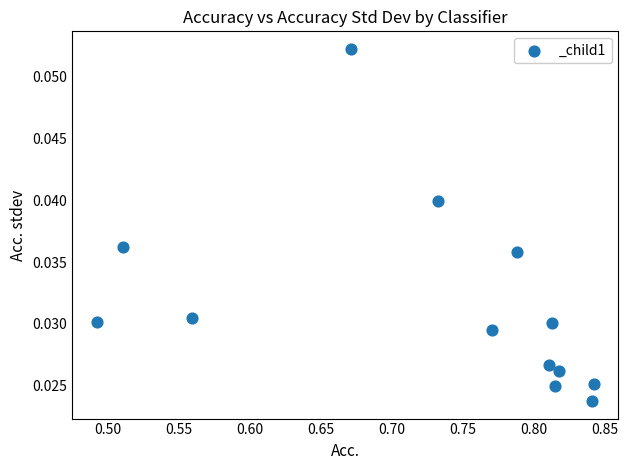

What is the range of X values (max minus min)?

0.3